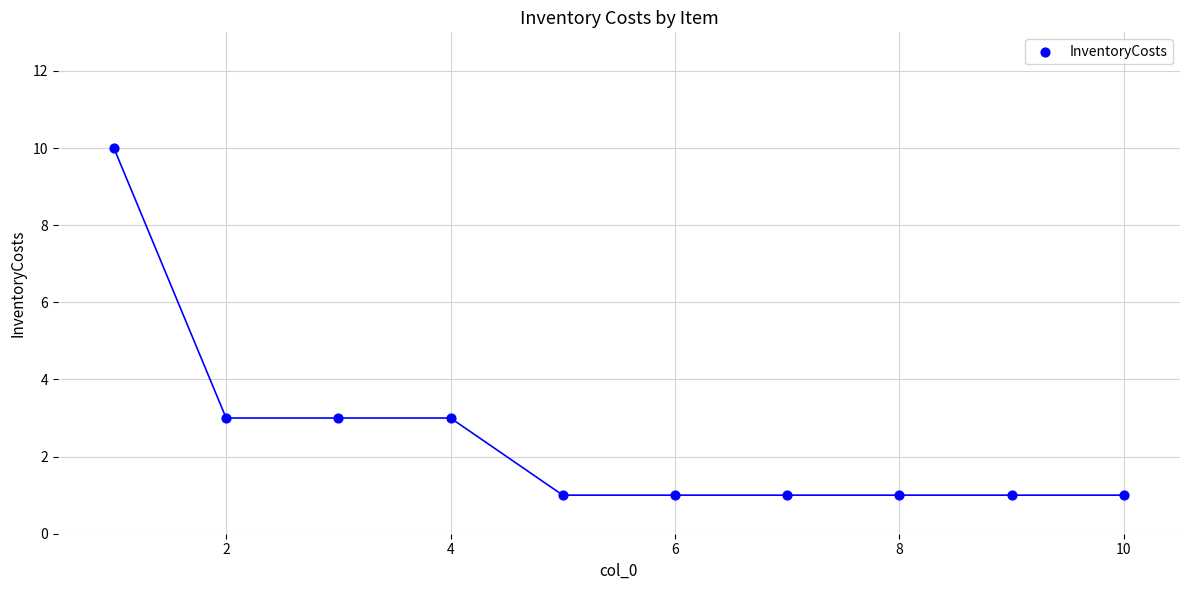

What is the range of Y values (max minus min)?

9